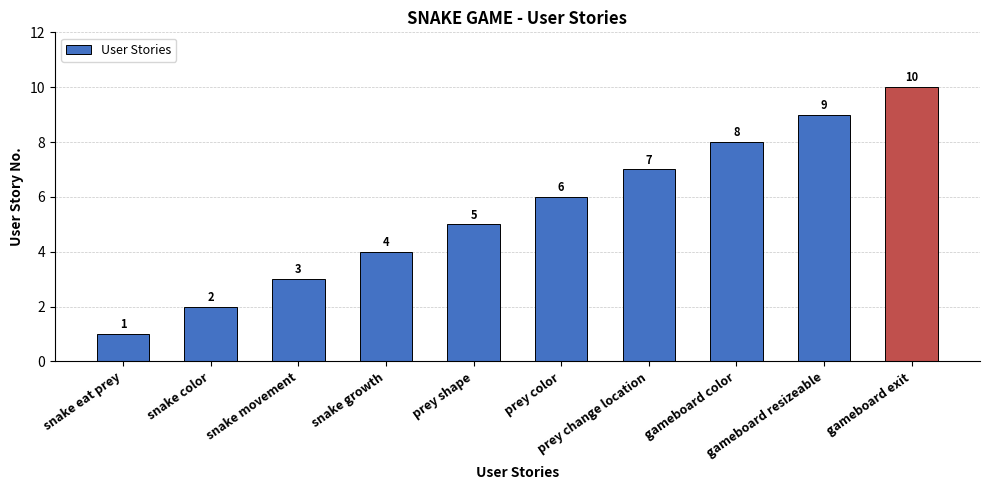

Which label corresponds to the smallest value in the chart?

snake eat prey